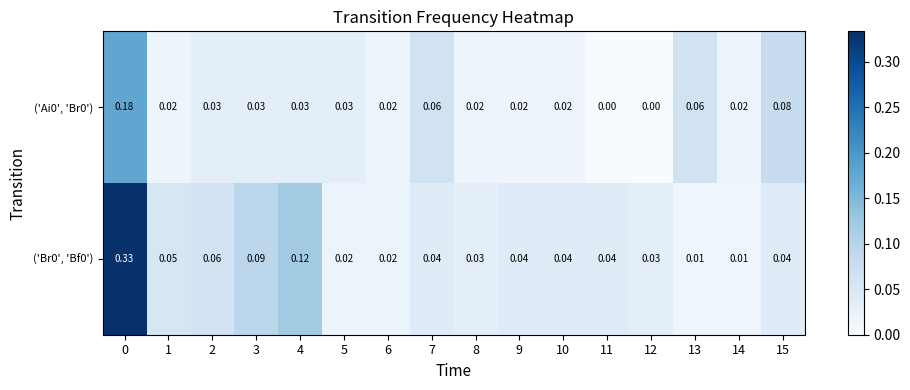

Is the value of ('Ai0', 'Br0') at 10 greater than the value of ('Br0', 'Bf0') at 13?

Yes